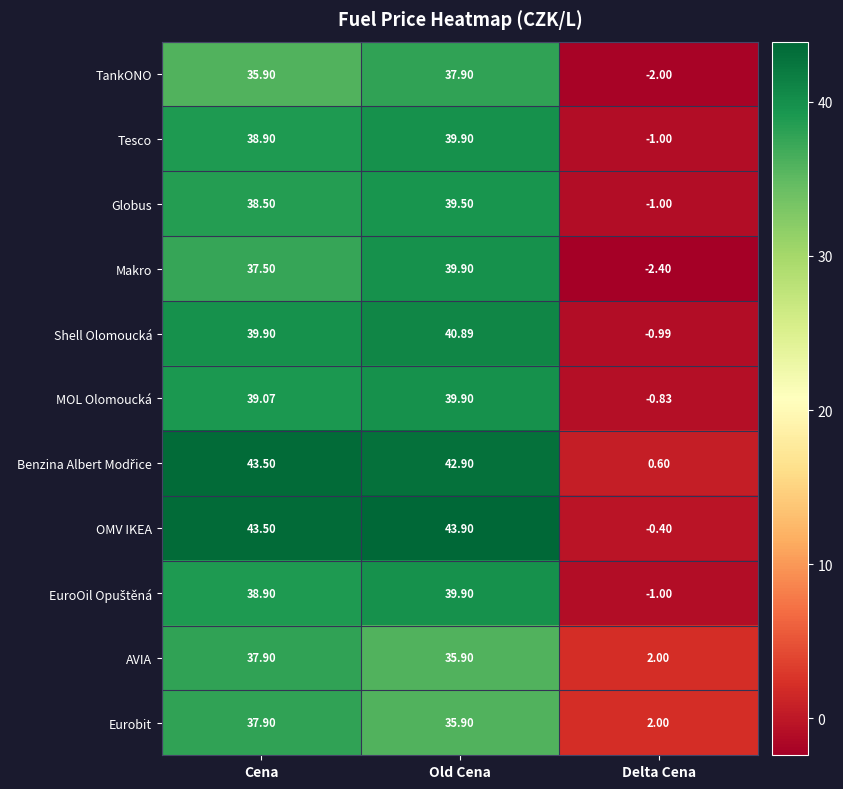

Between Cena and Delta Cena, which series saw the biggest shift?

OMV IKEA